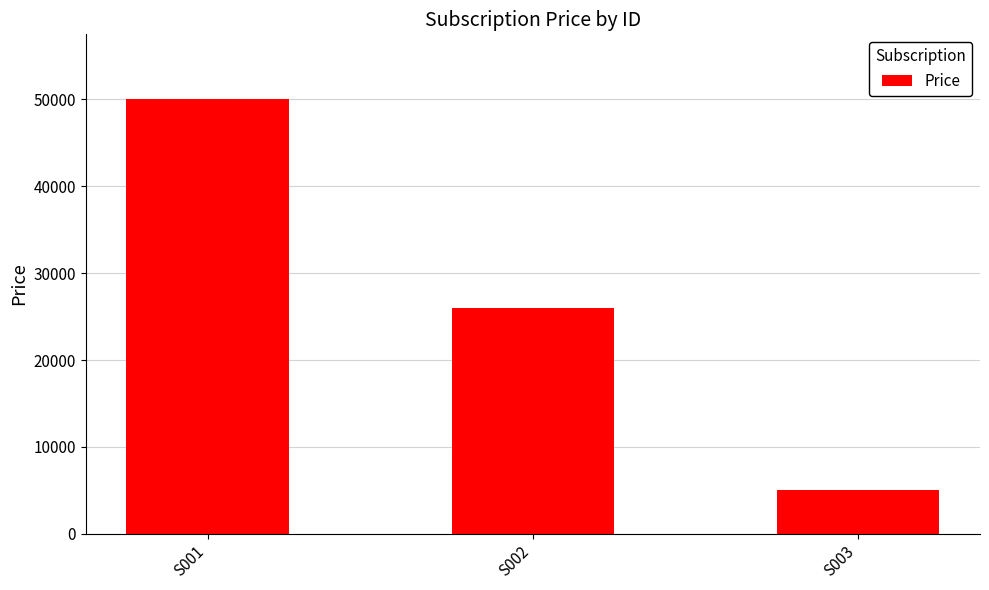

At which category does the chart reach its peak across all series?

S001